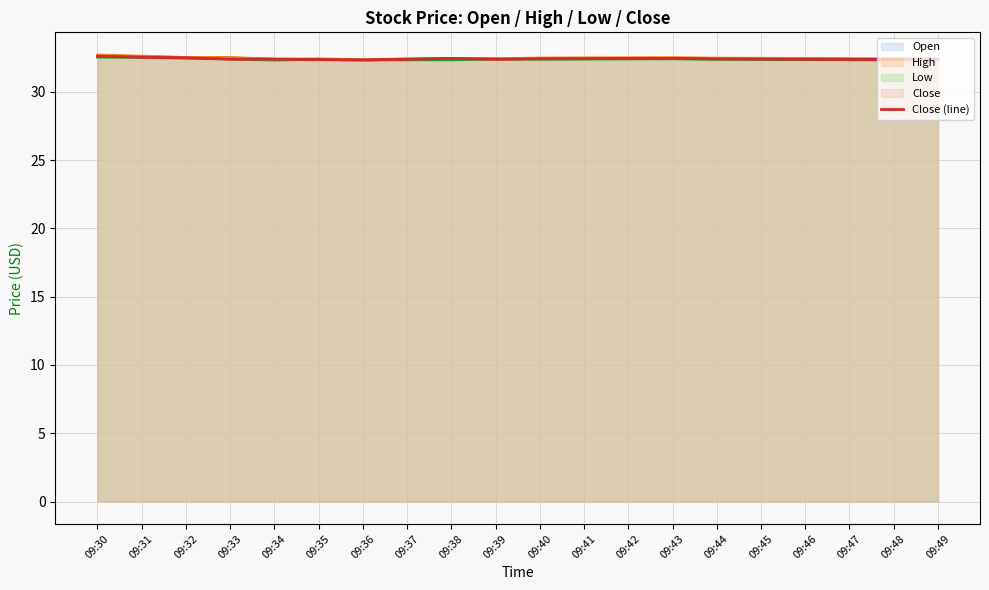

Approximately how many times larger is the value at 09:41 compared to 09:34?

1.0